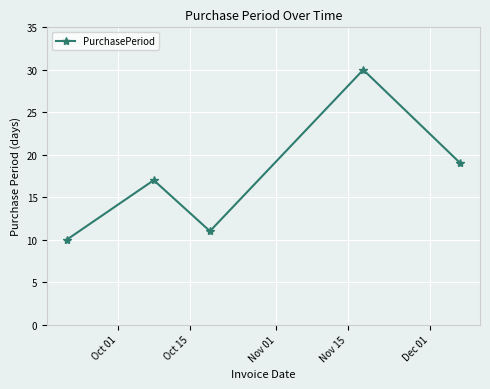

How many data points does each series have?

5